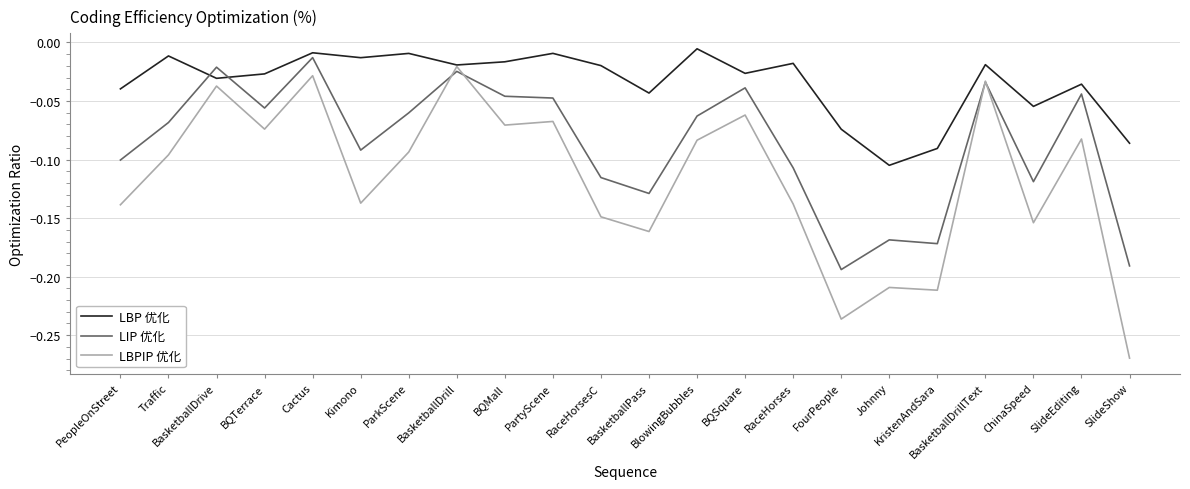

Is the value of LBPIP 优化 at BasketballDrive greater than the value of LBP 优化 at FourPeople?

Yes